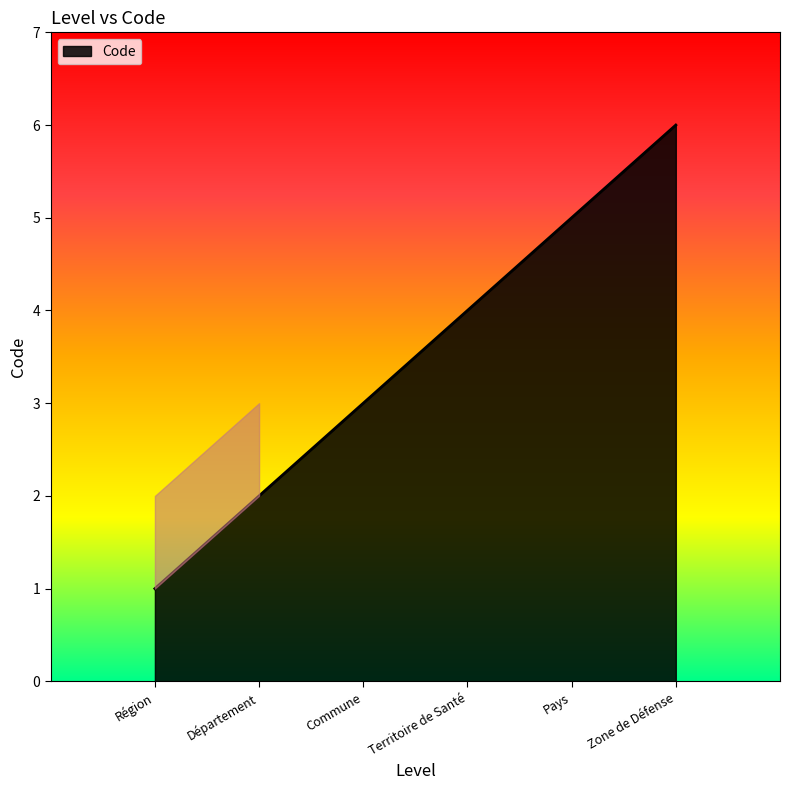

What position from the left is Commune?

3